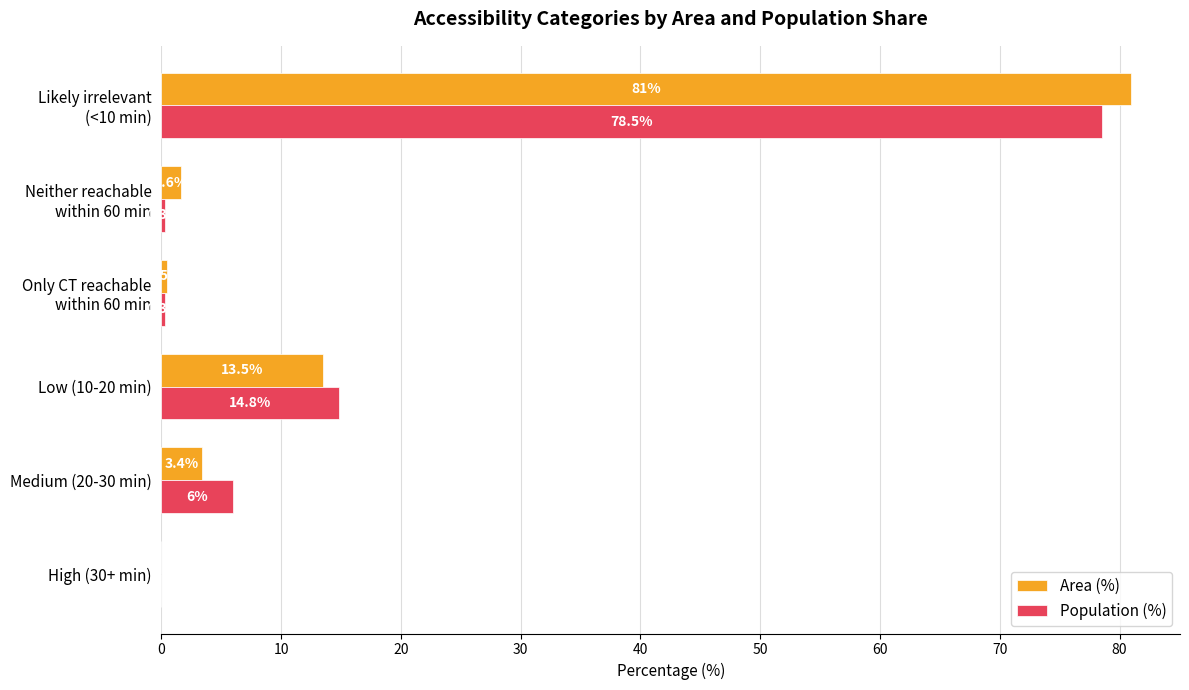

How many distinct data groups are displayed?

2